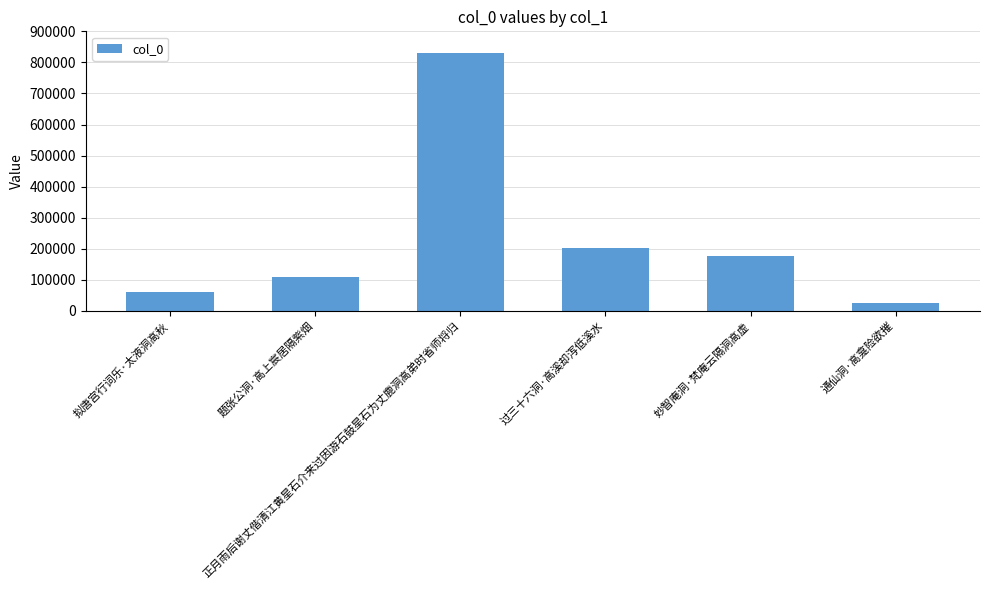

Is it true that the value at 过三十六洞·高溪却泻低溪水 is 347171?

False